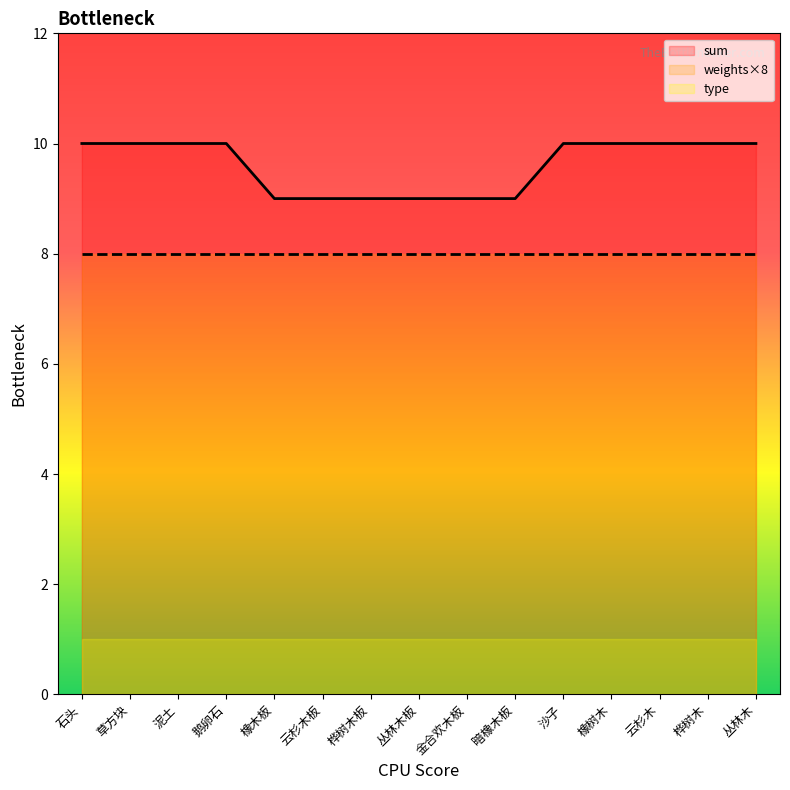

What is the lowest value of the sum series?

9